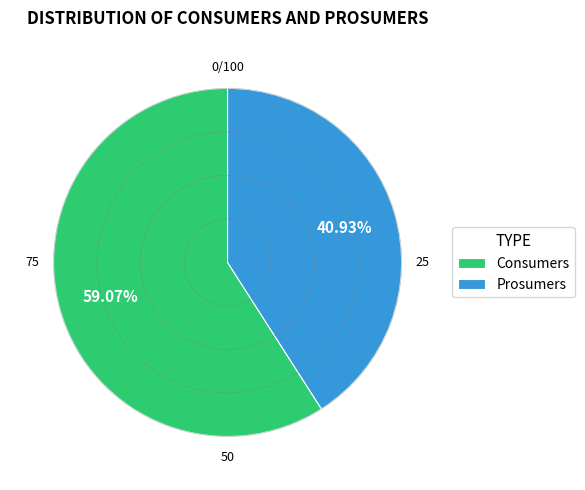

To the nearest percent, what is the difference between the Prosumers and Consumers slice percentages?

18%